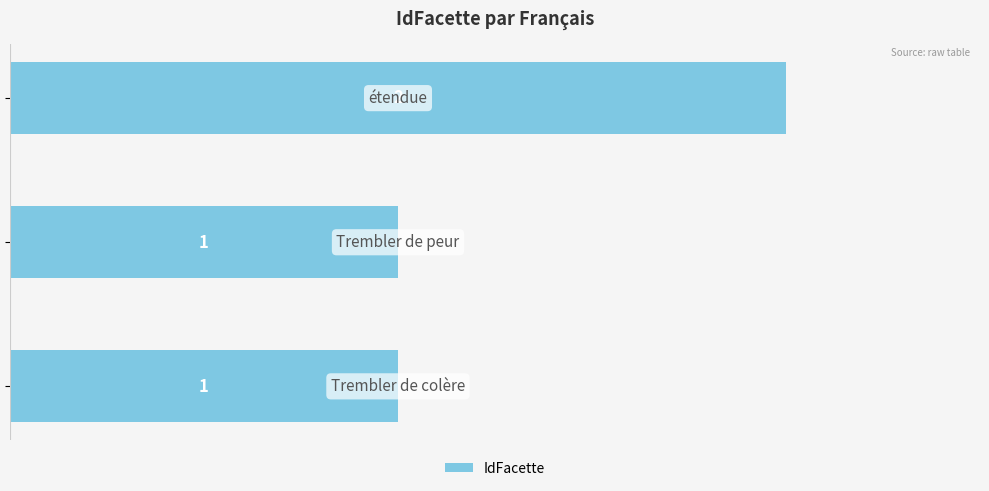

Count the values in the range 1 to 2.

3